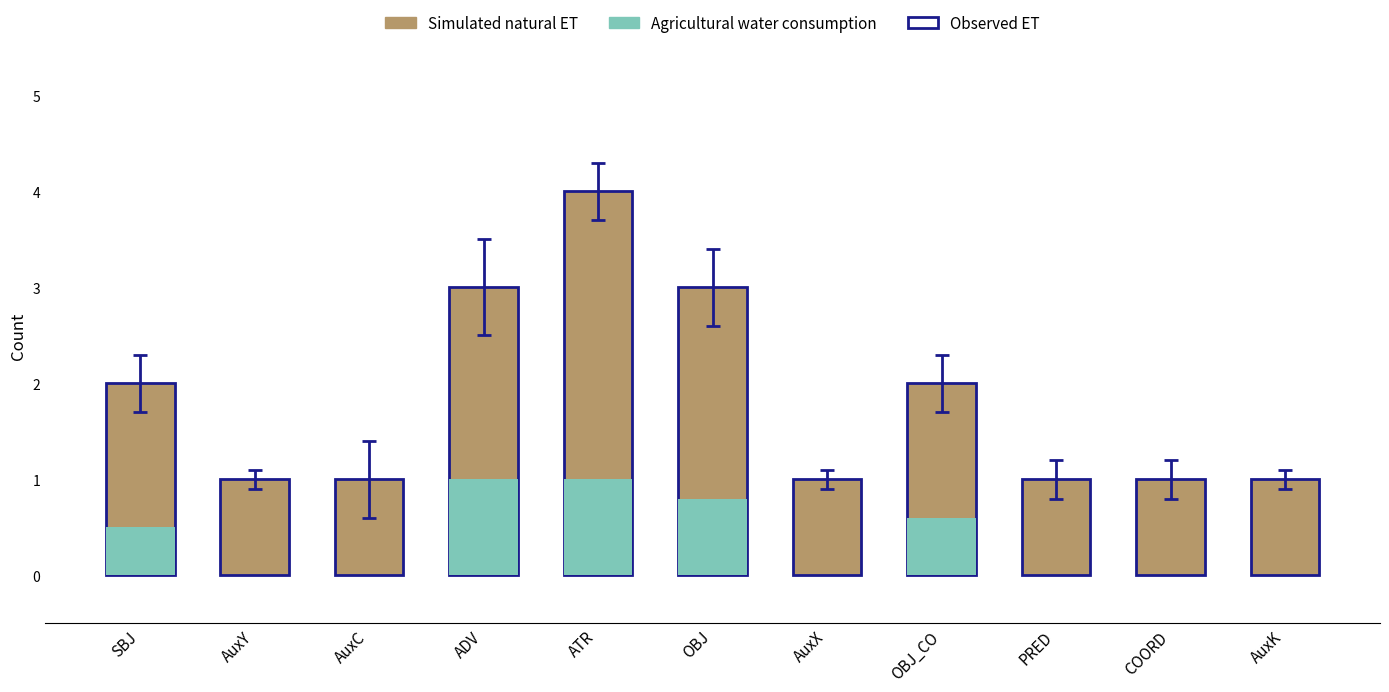

What is the label of the 8th bar from the right?

ADV